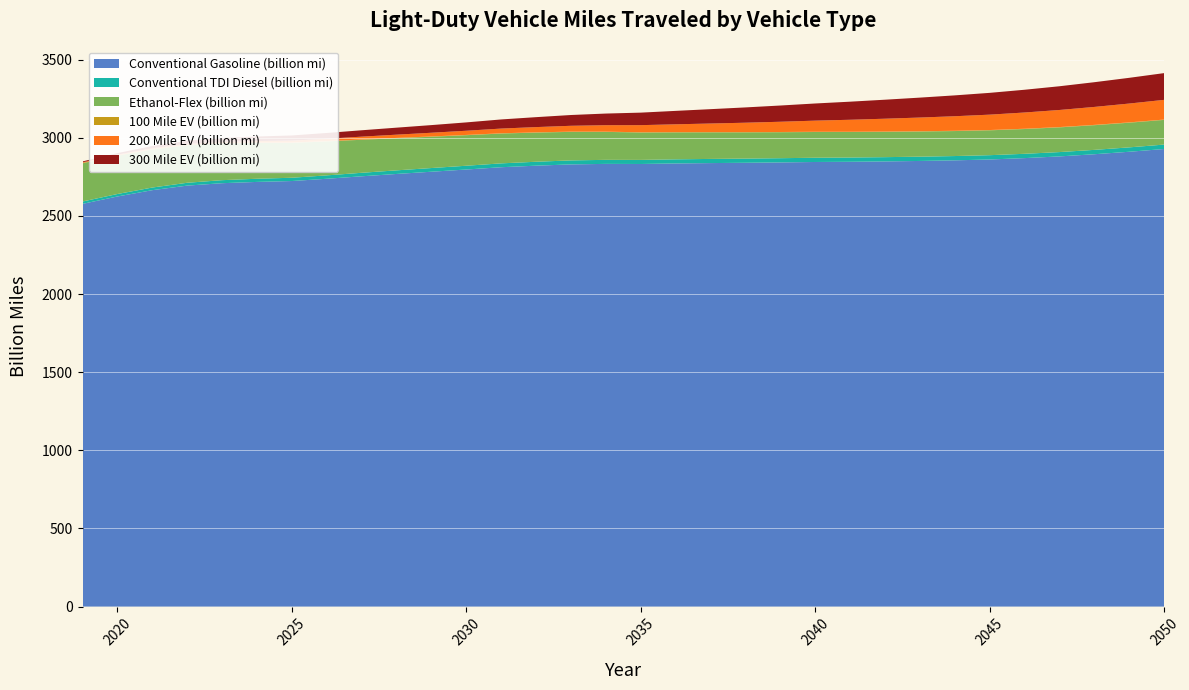

Reading left to right, list all the values displayed in this chart.

Conventional Gasoline (billion mi): 2019=2576.9	2020=2624.1	2021=2664.5	2022=2693.6	2023=2709.0	2024=2717.3	2025=2722.9	2026=2737.4	2027=2753.2	2028=2768.2	2029=2782.4	2030=2796.6	2031=2811.2	2032=2821.1	2033=2829.3	2034=2832.6	2035=2831.9	2036=2835.3	2037=2837.7	2038=2839.7	2039=2842.0	2040=2844.7	2041=2846.0	2042=2848.3	2043=2851.3	2044=2855.3	2045=2860.7	2046=2869.5	2047=2880.4	2048=2894.3	2049=2910.2	2050=2927.8
Conventional TDI Diesel (billion mi): 2019=15.1	2020=15.8	2021=16.9	2022=18.2	2023=19.4	2024=20.2	2025=21.0	2026=21.7	2027=22.4	2028=23.1	2029=23.6	2030=24.2	2031=24.7	2032=25.1	2033=25.5	2034=25.9	2035=26.1	2036=26.4	2037=26.6	2038=26.8	2039=27.0	2040=27.2	2041=27.3	2042=27.4	2043=27.4	2044=27.5	2045=27.5	2046=27.6	2047=27.8	2048=27.9	2049=28.1	2050=28.3
Ethanol-Flex (billion mi): 2019=244.8	2020=245.1	2021=243.2	2022=239.9	2023=235.1	2024=229.3	2025=223.0	2026=217.1	2027=211.3	2028=205.7	2029=200.3	2030=195.4	2031=190.9	2032=186.6	2033=182.6	2034=178.9	2035=175.4	2036=172.5	2037=170.1	2038=168.0	2039=166.2	2040=164.7	2041=163.3	2042=162.0	2043=160.9	2044=159.9	2045=159.1	2046=158.5	2047=158.0	2048=157.8	2049=157.8	2050=157.9
100 Mile EV (billion mi): 2019=2.4	2020=2.4	2021=2.4	2022=2.4	2023=2.3	2024=2.2	2025=2.1	2026=2.0	2027=1.9	2028=1.8	2029=1.8	2030=1.7	2031=1.6	2032=1.5	2033=1.5	2034=1.4	2035=1.4	2036=1.4	2037=1.4	2038=1.5	2039=1.5	2040=1.5	2041=1.6	2042=1.7	2043=1.7	2044=1.8	2045=1.8	2046=1.9	2047=2.0	2048=2.0	2049=2.1	2050=2.1
200 Mile EV (billion mi): 2019=3.7	2020=4.5	2021=5.5	2022=6.5	2023=7.8	2024=9.6	2025=12.3	2026=15.1	2027=18.0	2028=20.8	2029=23.7	2030=26.8	2031=30.1	2032=33.7	2033=37.4	2034=41.4	2035=45.6	2036=50.2	2037=55.0	2038=60.2	2039=65.5	2040=71.1	2041=76.7	2042=82.2	2043=87.7	2044=93.0	2045=98.4	2046=103.9	2047=109.3	2048=114.9	2049=120.5	2050=126.1
300 Mile EV (billion mi): 2019=5.6	2020=9.5	2021=14.8	2022=20.0	2023=24.8	2024=29.2	2025=33.2	2026=37.0	2027=40.9	2028=44.8	2029=48.9	2030=53.4	2031=58.4	2032=63.6	2033=69.0	2034=74.5	2035=80.1	2036=86.0	2037=91.9	2038=97.9	2039=103.8	2040=109.8	2041=115.7	2042=121.6	2043=127.5	2044=133.5	2045=139.4	2046=145.6	2047=151.8	2048=158.2	2049=164.6	2050=171.1